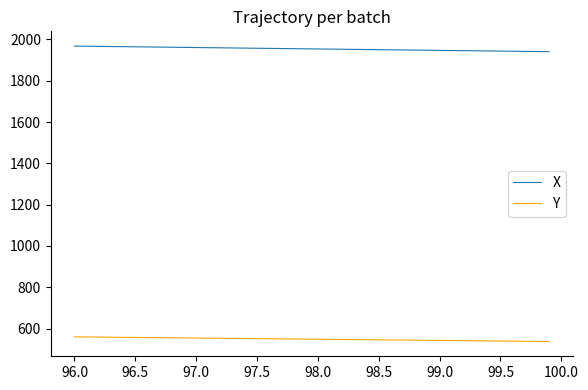

List the series in order of their peak value, lowest first.

Y, X